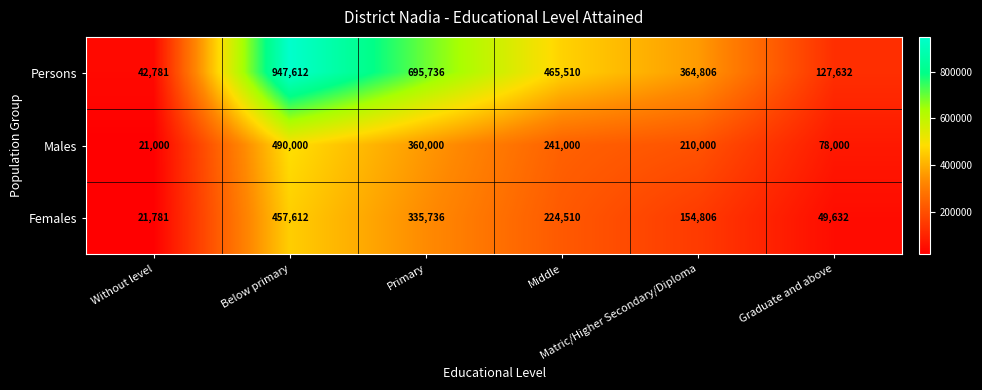

At how many categories does at least one series exceed 494884?

2